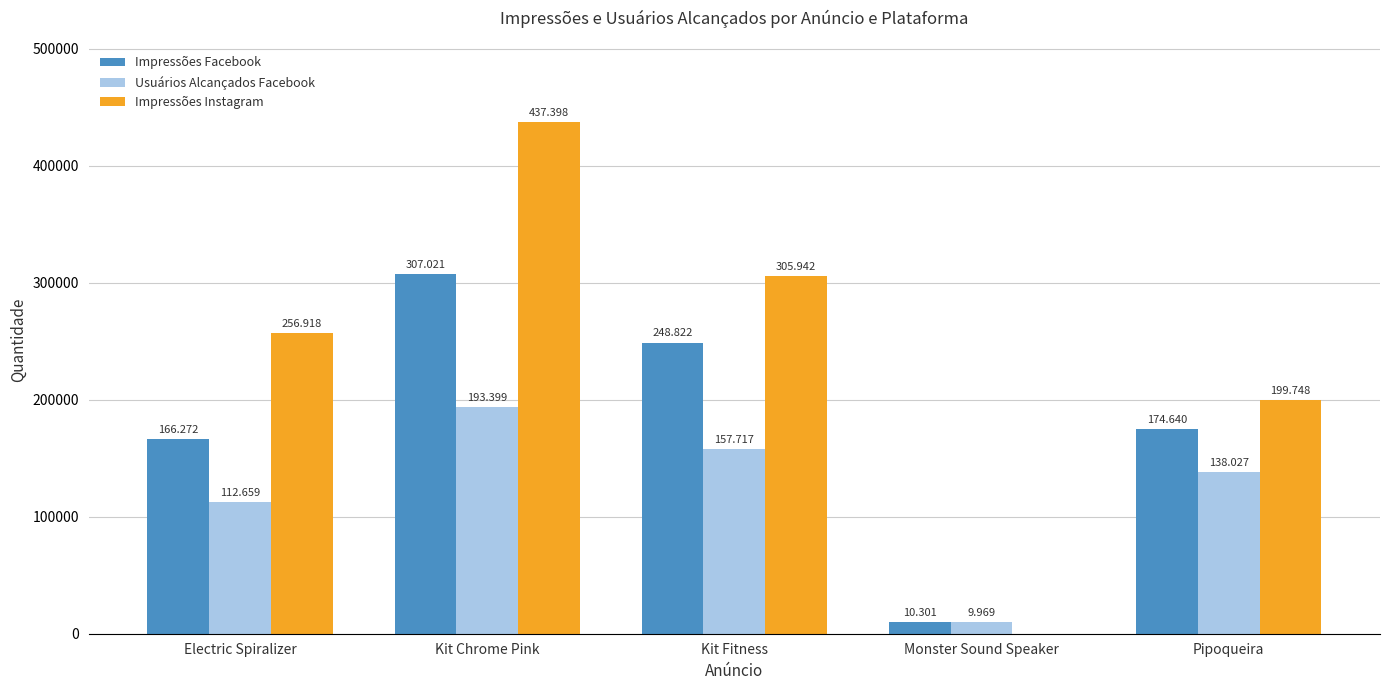

Count the Usuários Alcançados Facebook values in the range 112659 to 157717.

3